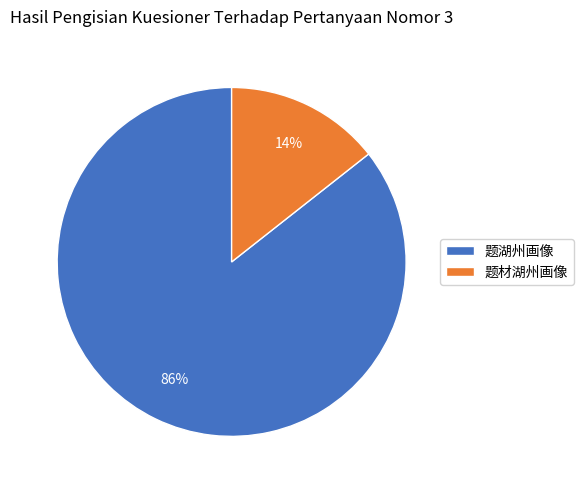

To the nearest percent, what is the average slice percentage?

50%